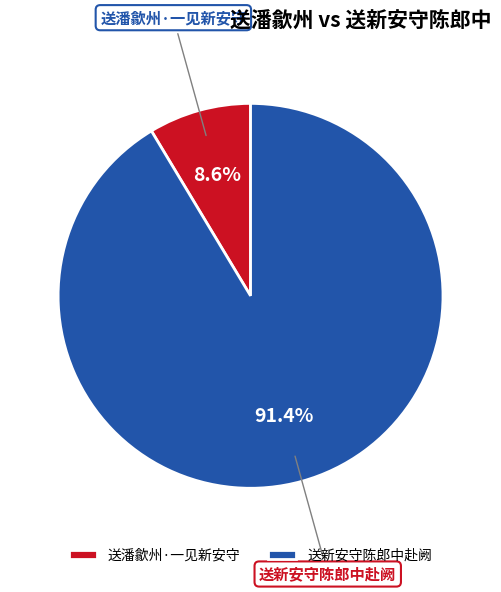

Does 送新安守陈郎中赴阙 account for over 50% of the chart?

Yes